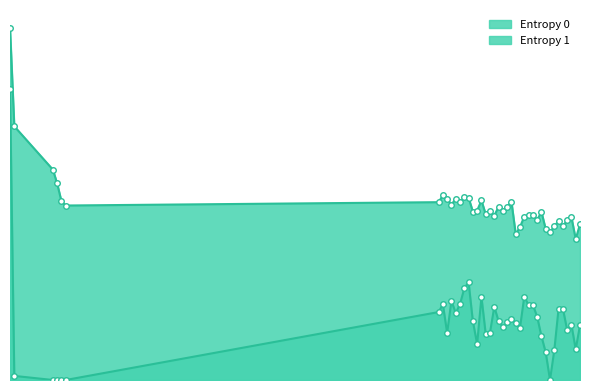

True or false: Entropy 0 and Entropy 1 cross at least once.

False